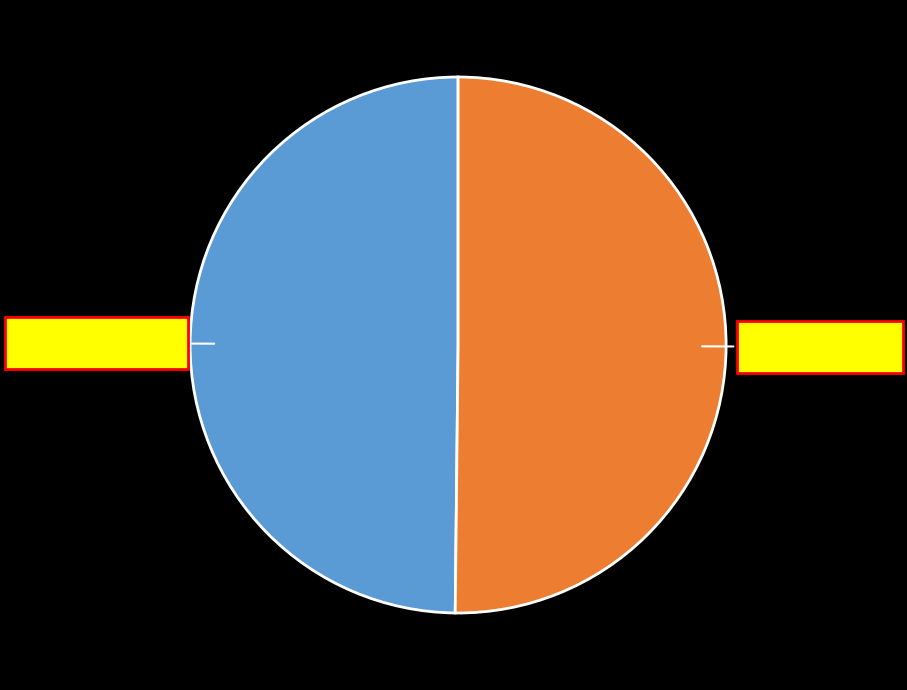

What percentage is the 忆伯氏·又见雁南飞 slice, to the nearest percent?

50%